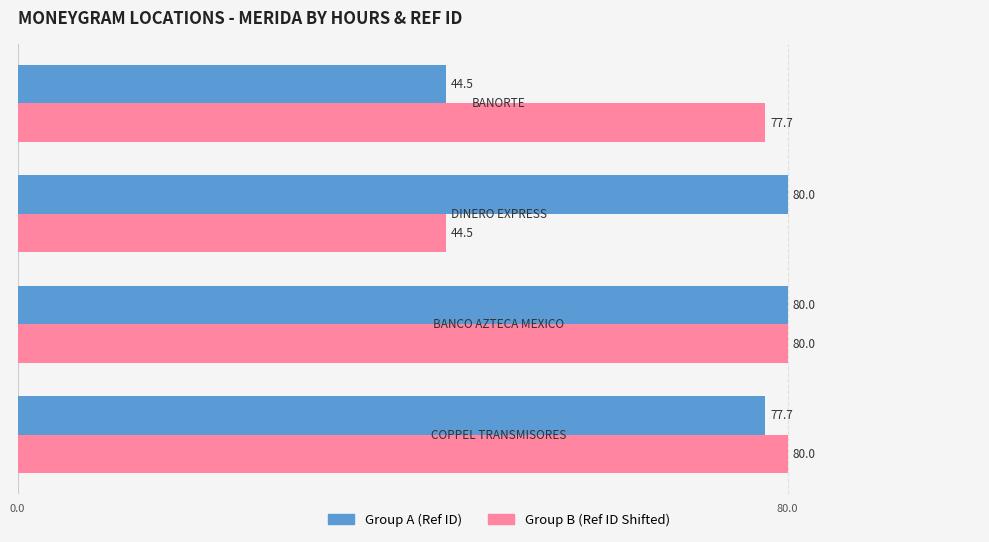

What is the maximum value shown in the chart?

80.0